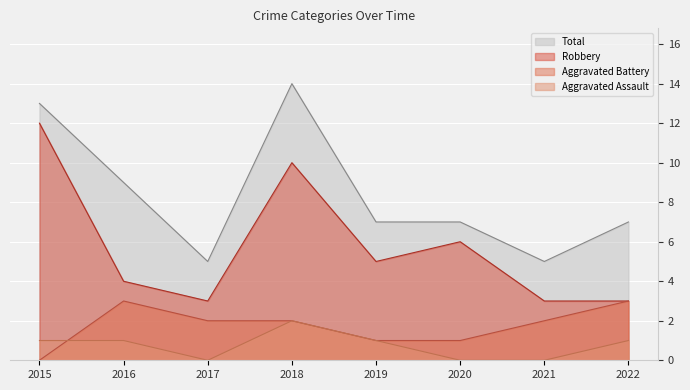

Where do Aggravated Assault and Aggravated Battery first cross each other?

2015 and 2016